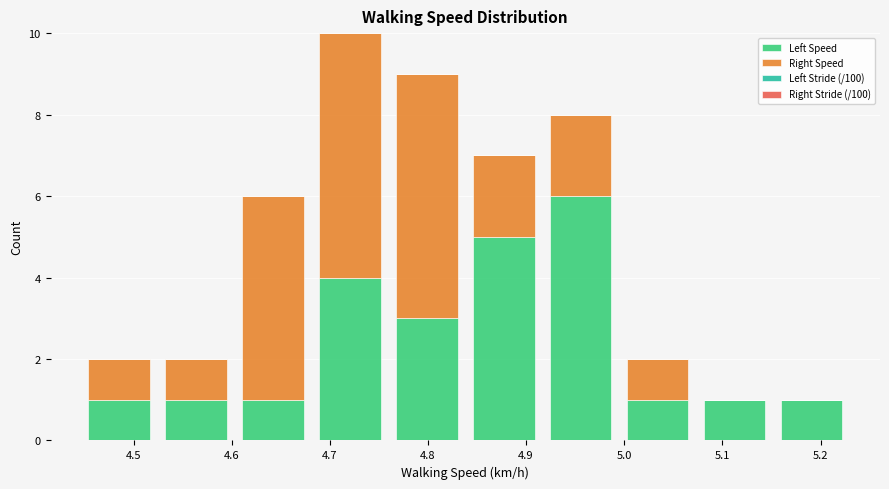

Reading left to right, list every stacked bar in this chart as the range it spans on the x-axis followed by its total height. Neither the bar edges nor the heights are printed on the chart, so give them approximately, as read against the axes.

4.45 to 4.52: 2
4.52 to 4.60: 2
4.60 to 4.68: 6
4.68 to 4.76: 10
4.76 to 4.84: 9
4.84 to 4.92: 7
4.92 to 4.99: 8
4.99 to 5.07: 2
5.07 to 5.15: 1
5.15 to 5.23: 1